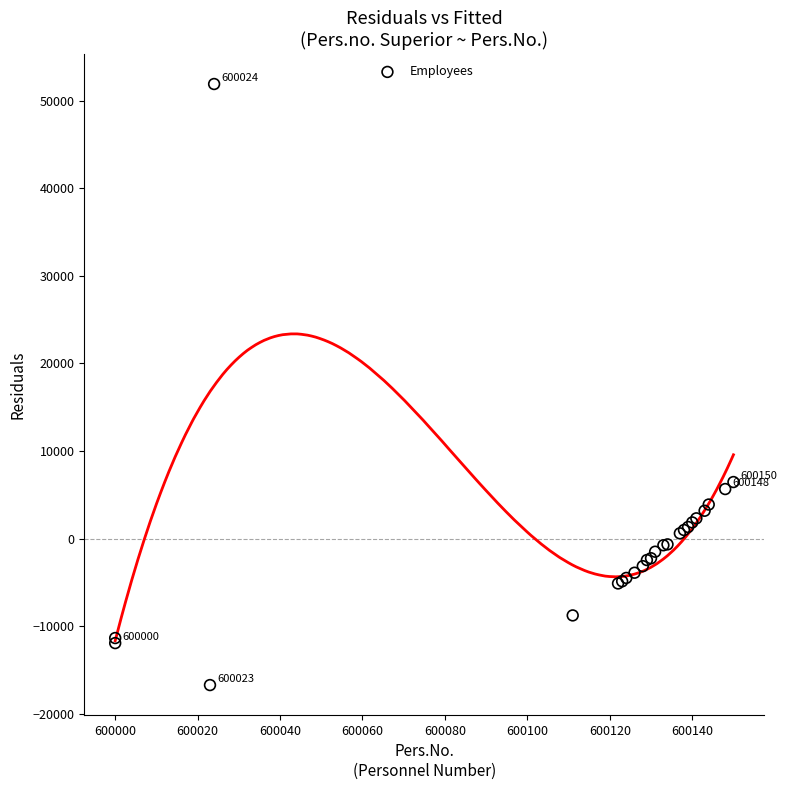

What Y value in the scatter plot is closest to 17593?

6452.1